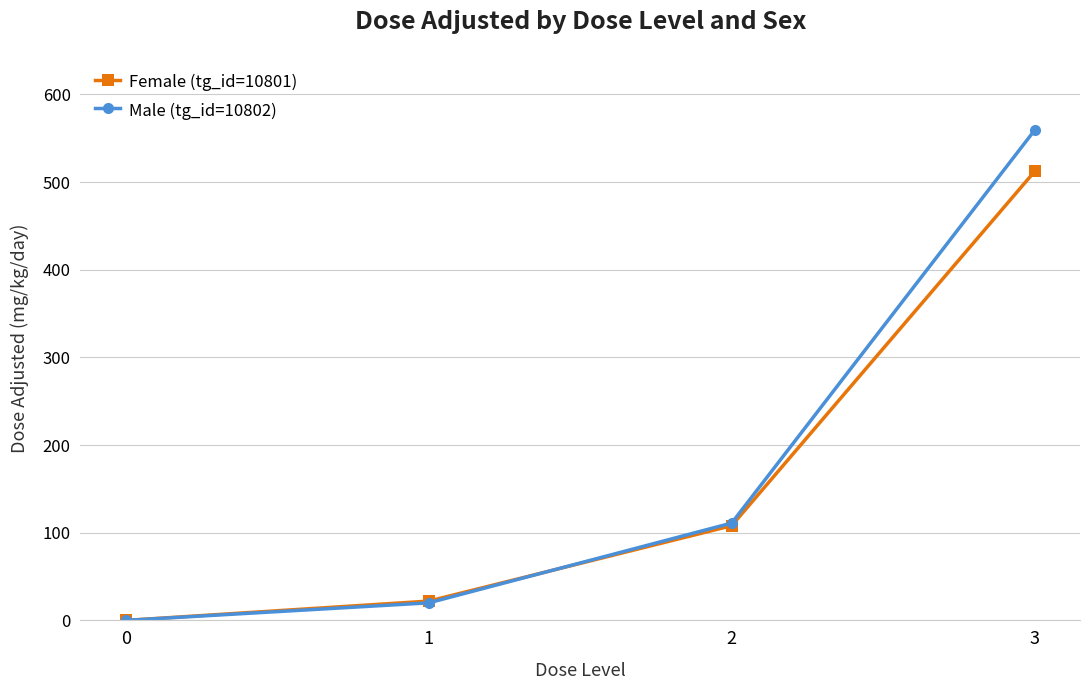

List the series in order of their peak value, highest first.

Male (tg_id=10802), Female (tg_id=10801)